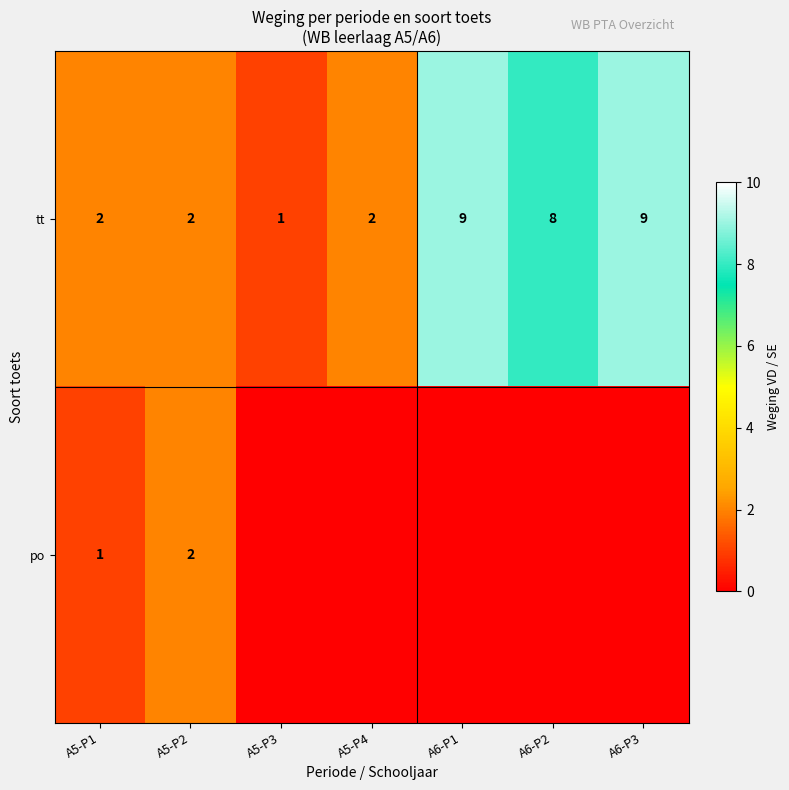

What is the difference between the maximum and second lowest values in the tt series?

7